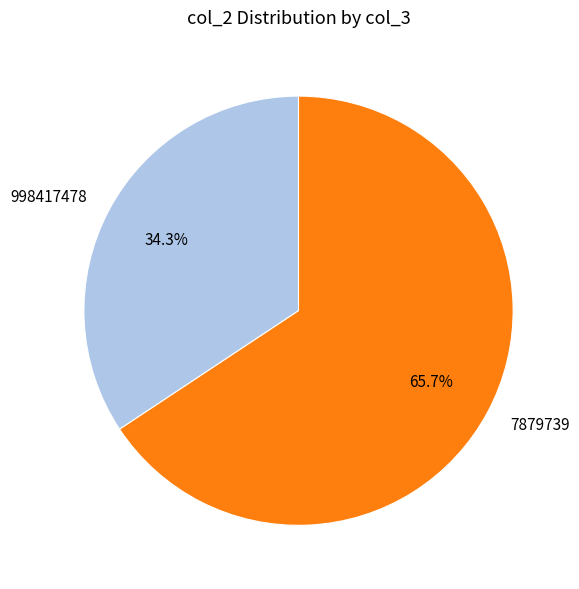

Which category has the biggest portion of the pie?

7879739